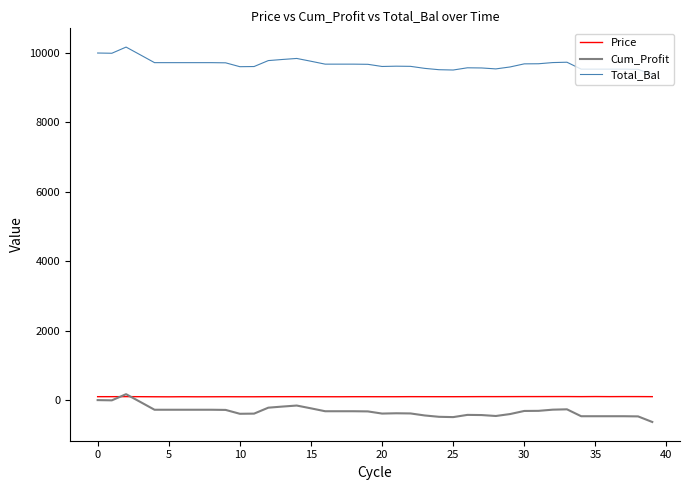

True or false: Total_Bal and Price cross at least once.

False